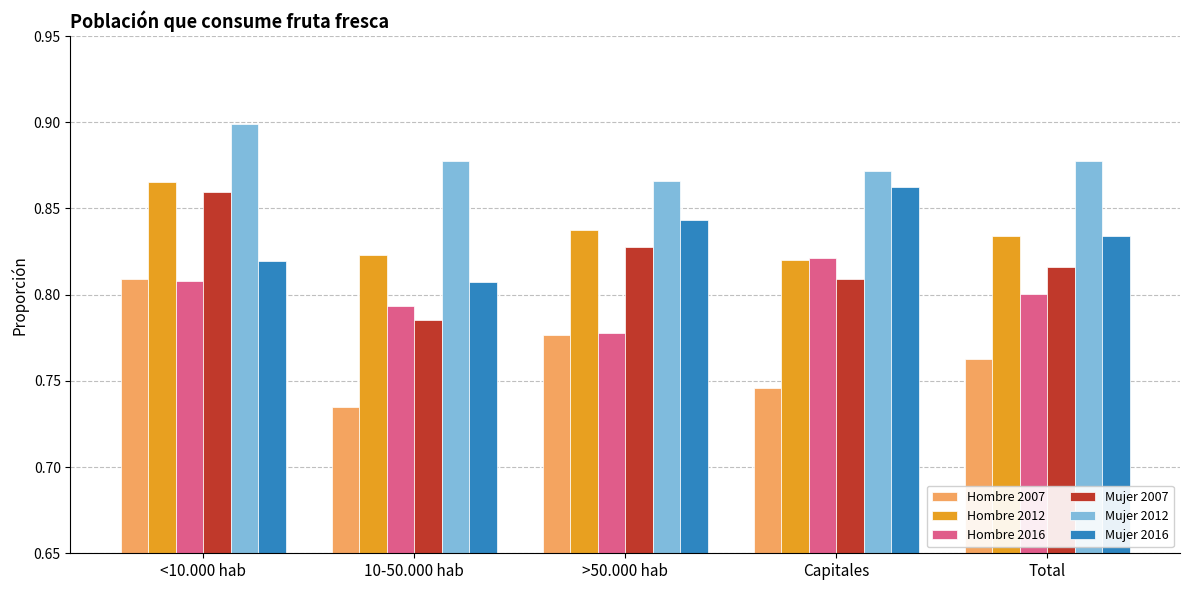

At which label does Mujer 2007 reach its peak?

<10.000 hab